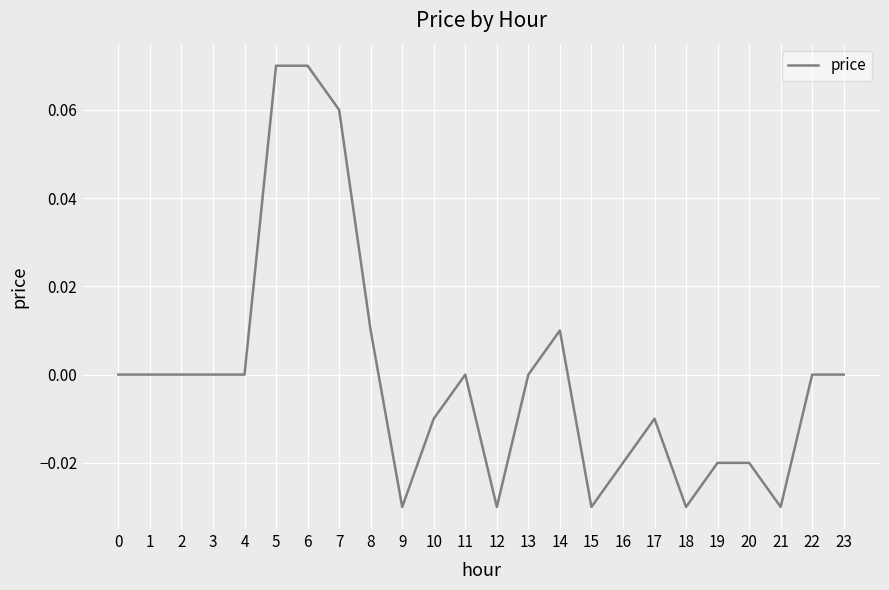

Between 20 and 13, which is larger?

13